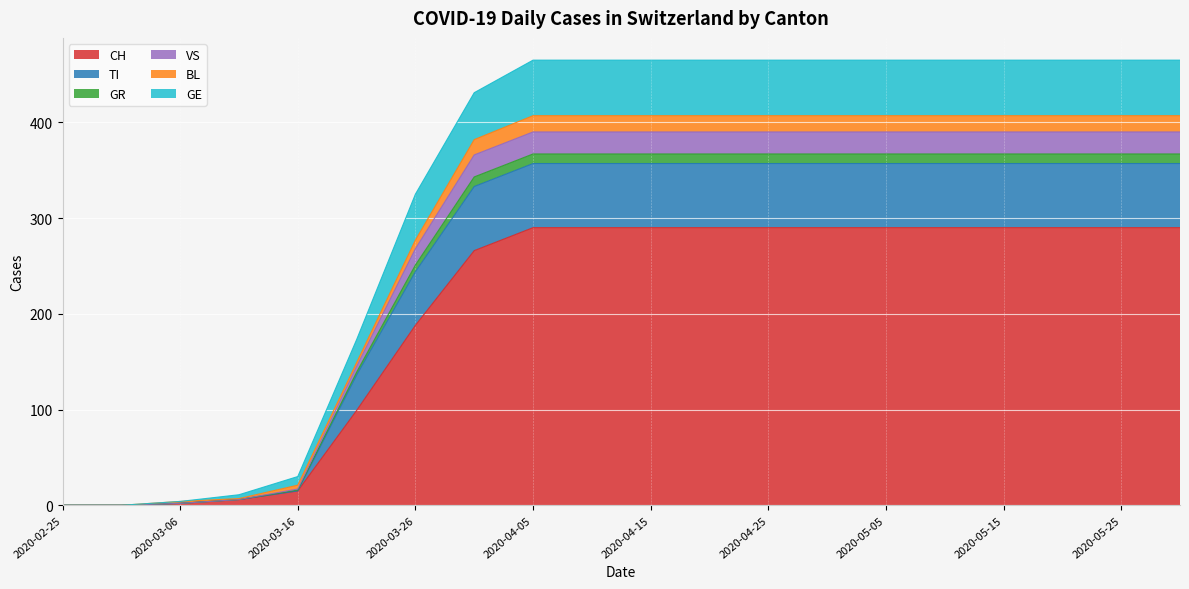

What is the label of the 13th point from the right?

2020-03-31